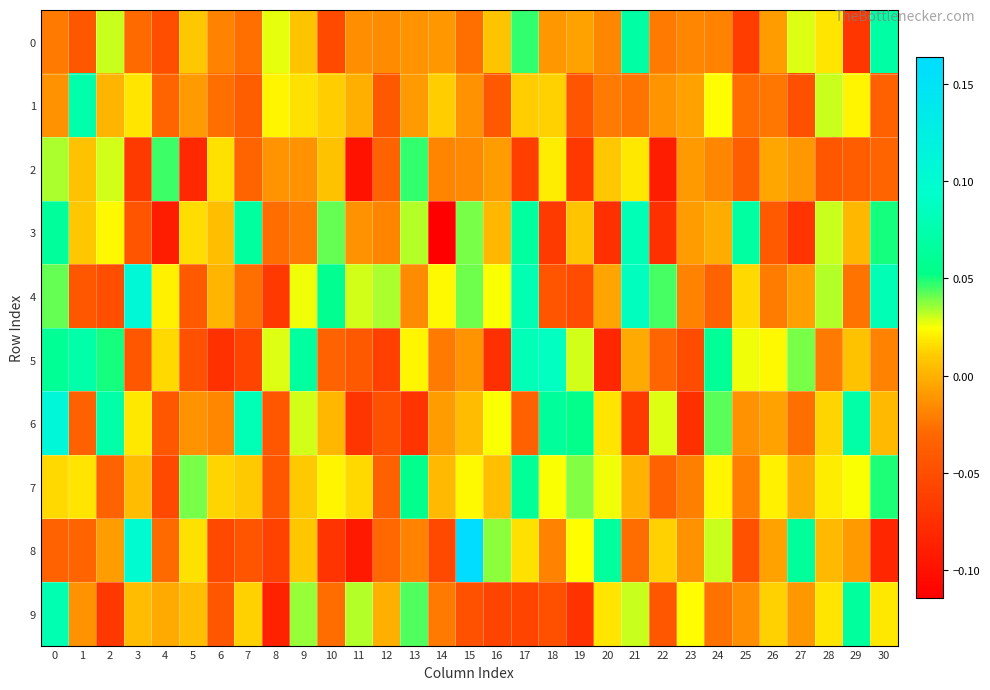

Which series has the largest range (max minus min)?

8